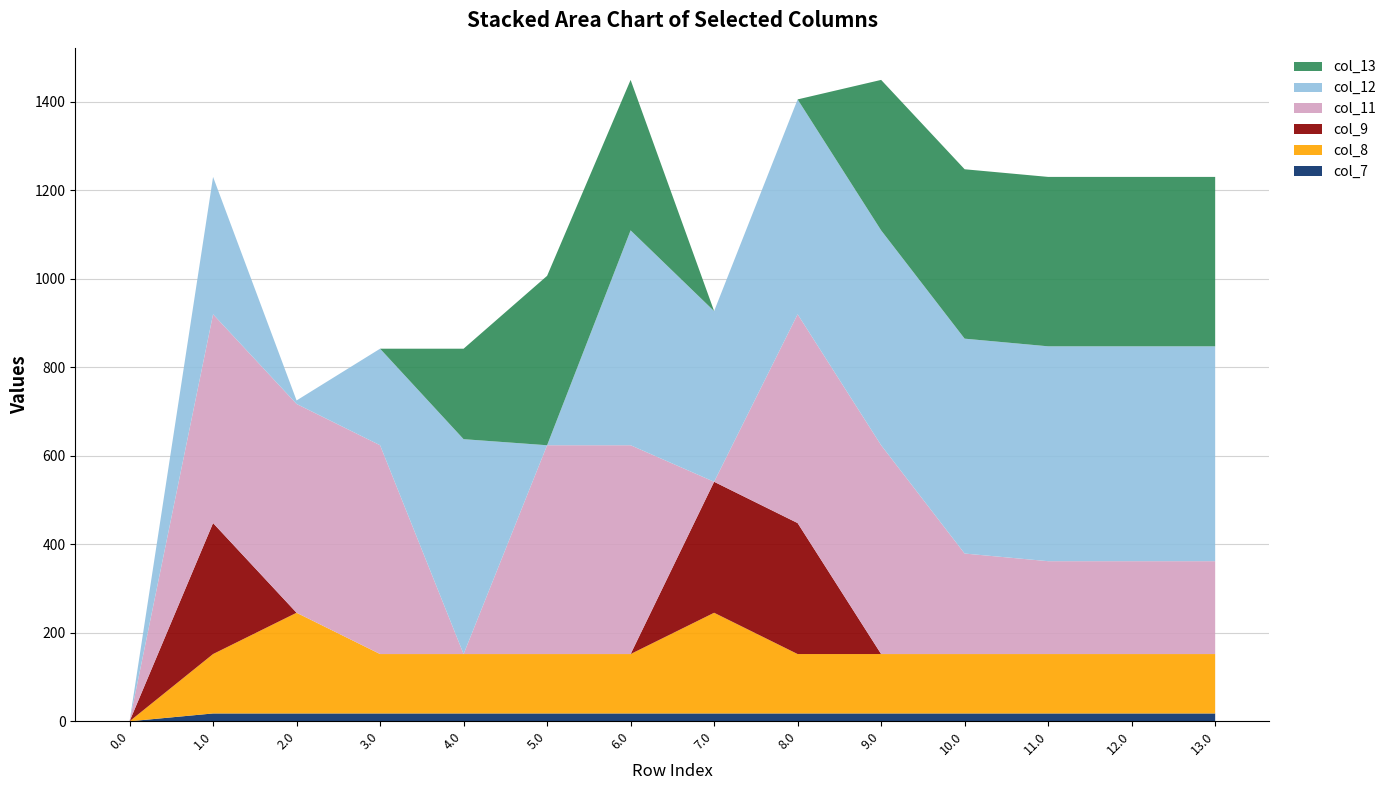

Reading right to left, what are all the values shown in this chart?

col_7: 13.0=17.7	12.0=17.7	11.0=17.7	10.0=17.7	9.0=17.7	8.0=17.7	7.0=17.7	6.0=17.7	5.0=17.7	4.0=17.7	3.0=17.7	2.0=17.7	1.0=17.7	0.0=0.0
col_8: 13.0=134.2	12.0=134.2	11.0=134.2	10.0=134.2	9.0=134.2	8.0=134.2	7.0=227.5	6.0=134.2	5.0=134.2	4.0=134.2	3.0=134.2	2.0=227.5	1.0=134.2	0.0=0.0
col_9: 13.0=0.0	12.0=0.0	11.0=0.0	10.0=0.0	9.0=0.0	8.0=295.9	7.0=295.9	6.0=0.0	5.0=0.0	4.0=0.0	3.0=0.0	2.0=0.0	1.0=295.9	0.0=0.0
col_11: 13.0=209.8	12.0=209.8	11.0=209.8	10.0=227.1	9.0=471.7	8.0=471.7	7.0=0.0	6.0=471.7	5.0=471.7	4.0=0.0	3.0=471.7	2.0=471.7	1.0=471.7	0.0=0.0
col_12: 13.0=485.4	12.0=485.4	11.0=485.4	10.0=485.4	9.0=485.4	8.0=485.4	7.0=385.6	6.0=485.4	5.0=0.0	4.0=485.4	3.0=218.1	2.0=7.9	1.0=310.3	0.0=0.0
col_13: 13.0=382.7	12.0=382.7	11.0=382.7	10.0=382.7	9.0=339.9	8.0=0.0	7.0=0.0	6.0=339.9	5.0=382.7	4.0=204.4	3.0=0.0	2.0=0.0	1.0=0.0	0.0=0.0